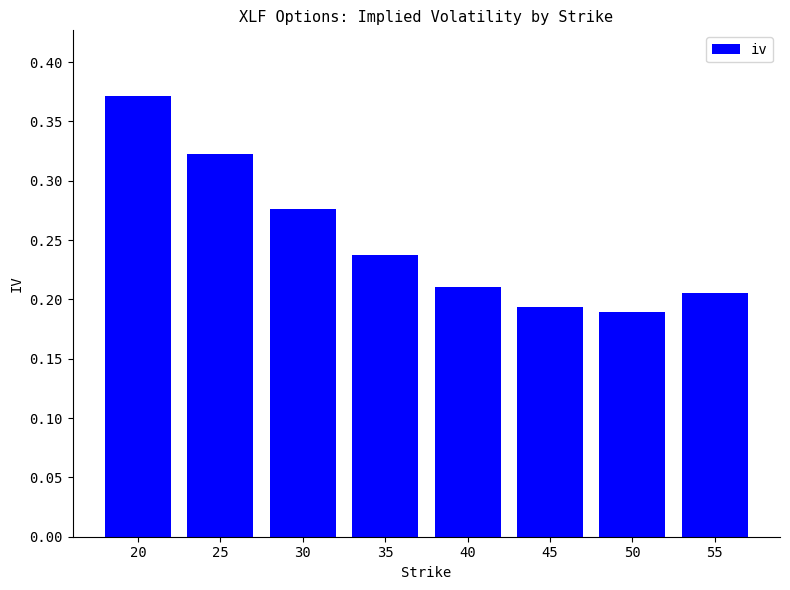

List the labels in order of value, largest first.

20, 25, 30, 35, 40, 55, 45, 50